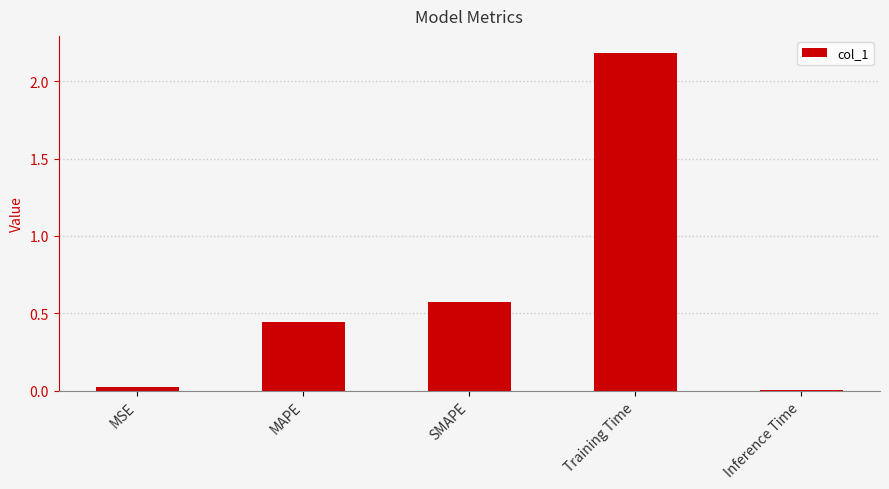

Does the chart contain stacked bars?

No